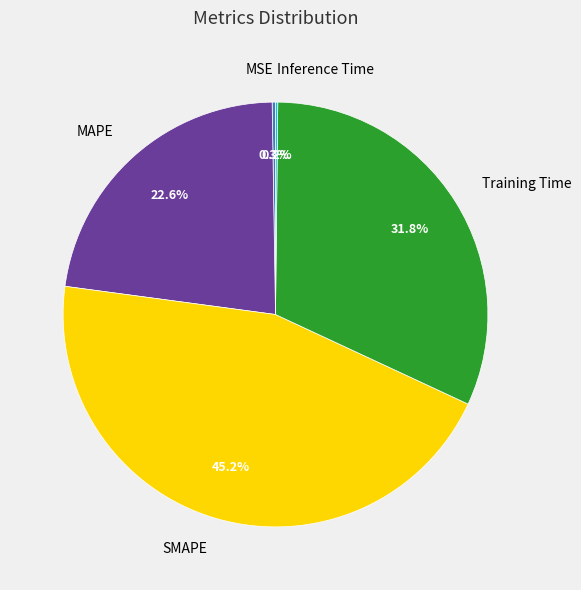

What percentage is the Training Time slice, to the nearest percent?

32%